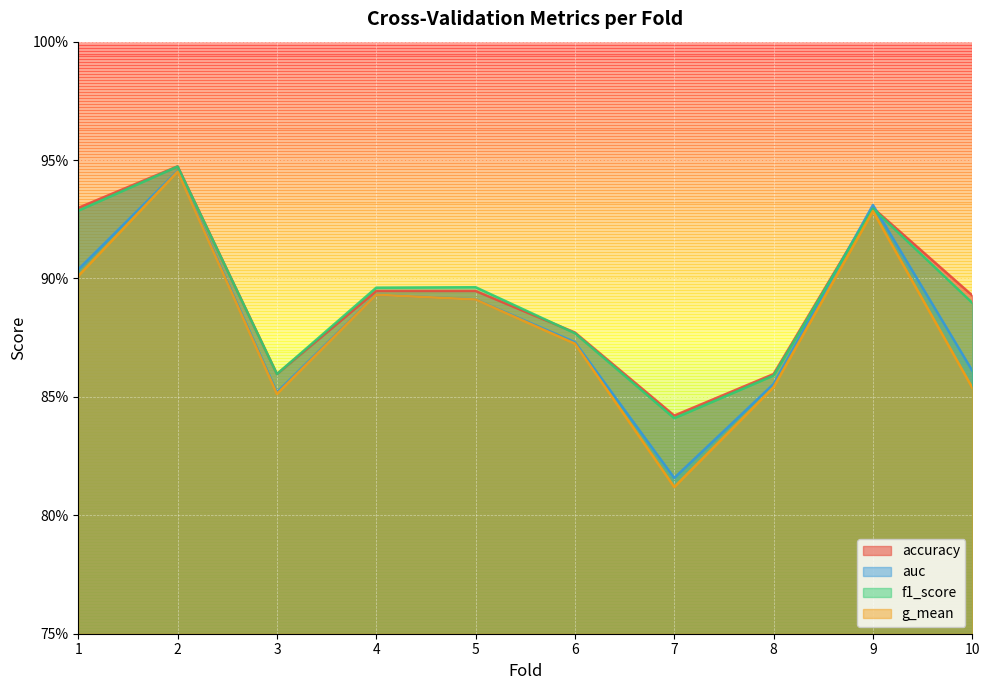

Rank the series at 5 from highest to lowest value.

f1_score, accuracy, auc, g_mean